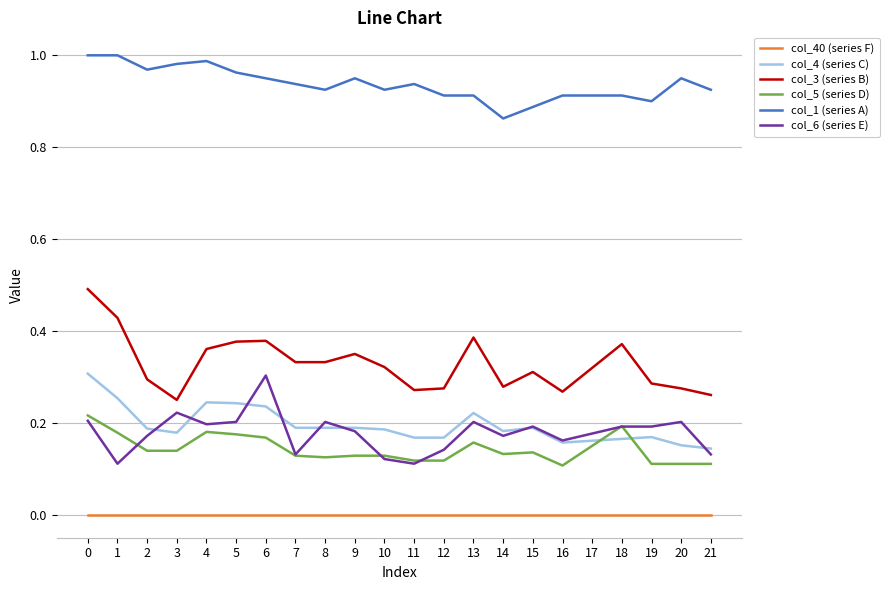

Between 2 and 6, which series saw the biggest shift?

col_6 (series E)